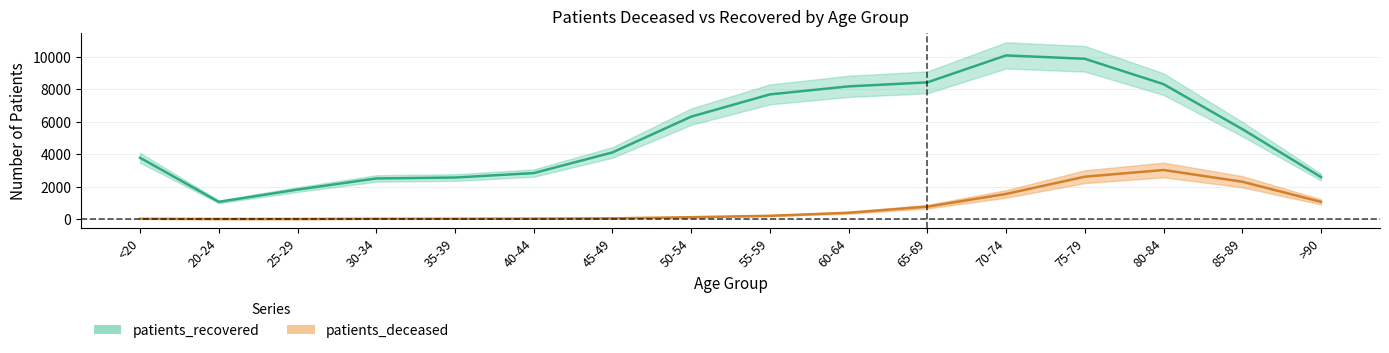

Where does the patients_deceased series first go above 198?

60-64